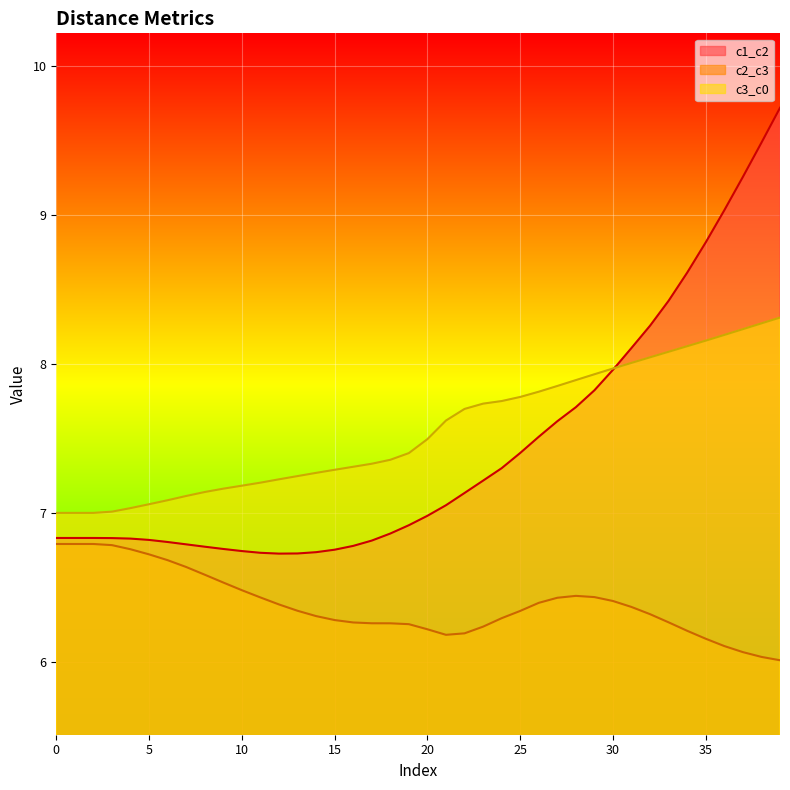

The c1_c2 series shows 10.5 at 26. True or false?

False